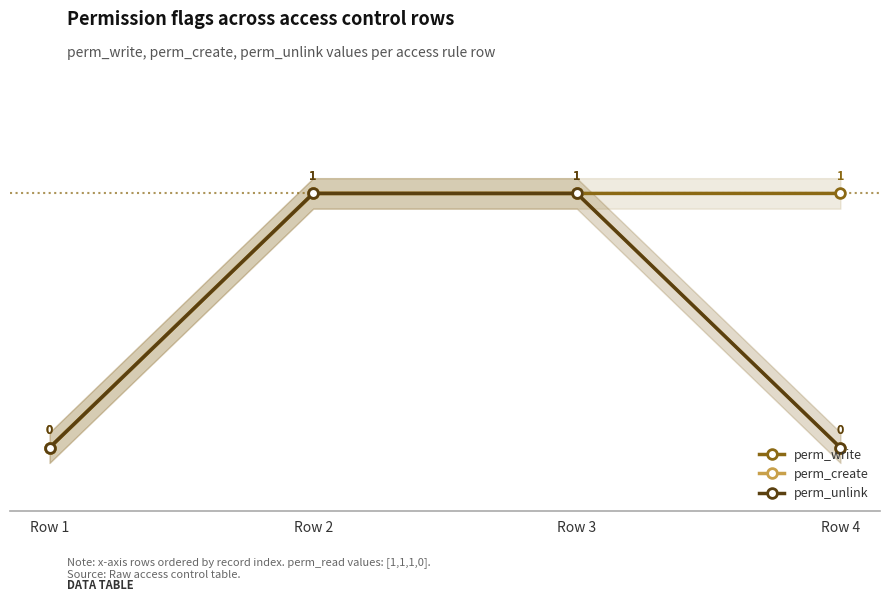

Which series has the largest total across all categories?

perm_write